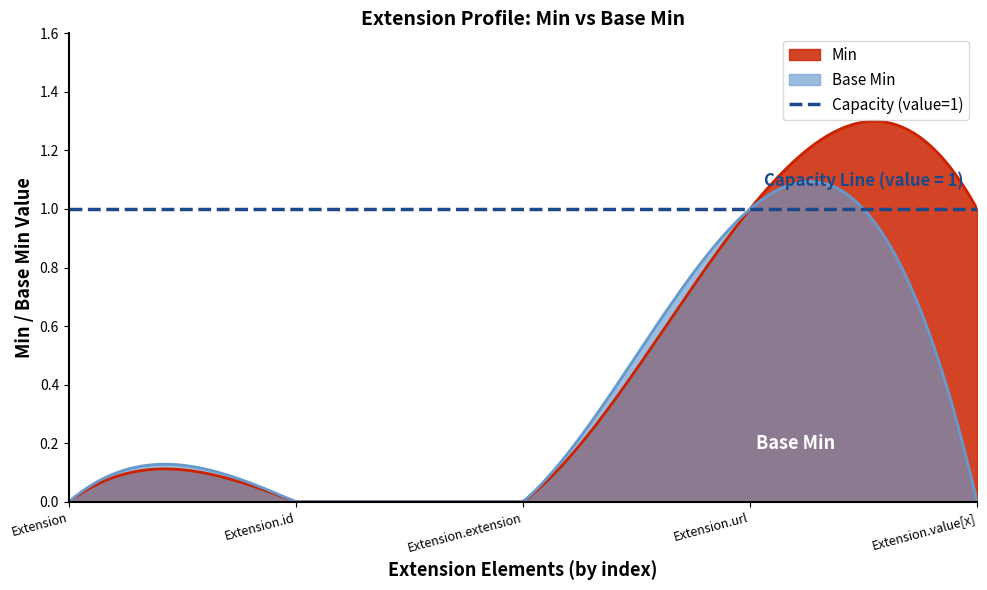

True or false: Min has a value of 1 at Extension.id.

False